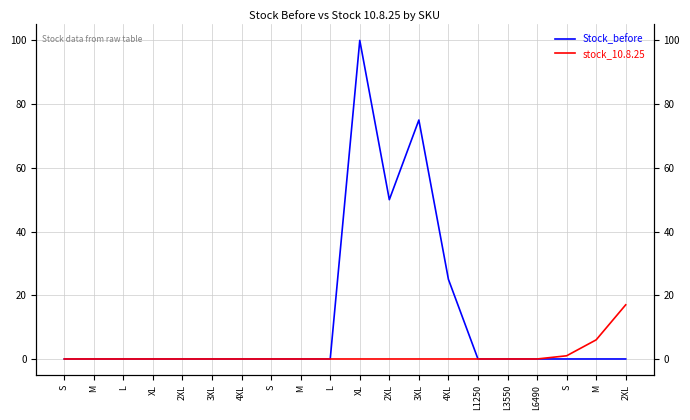

Is it true that Stock_before equals 0 at 3XL?

True